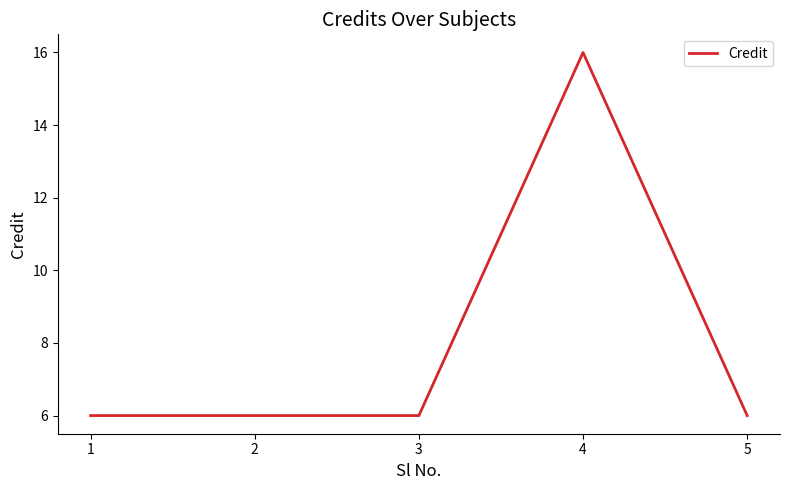

Reading right to left, transcribe all the data shown in this chart.

5=6	4=16	3=6	2=6	1=6